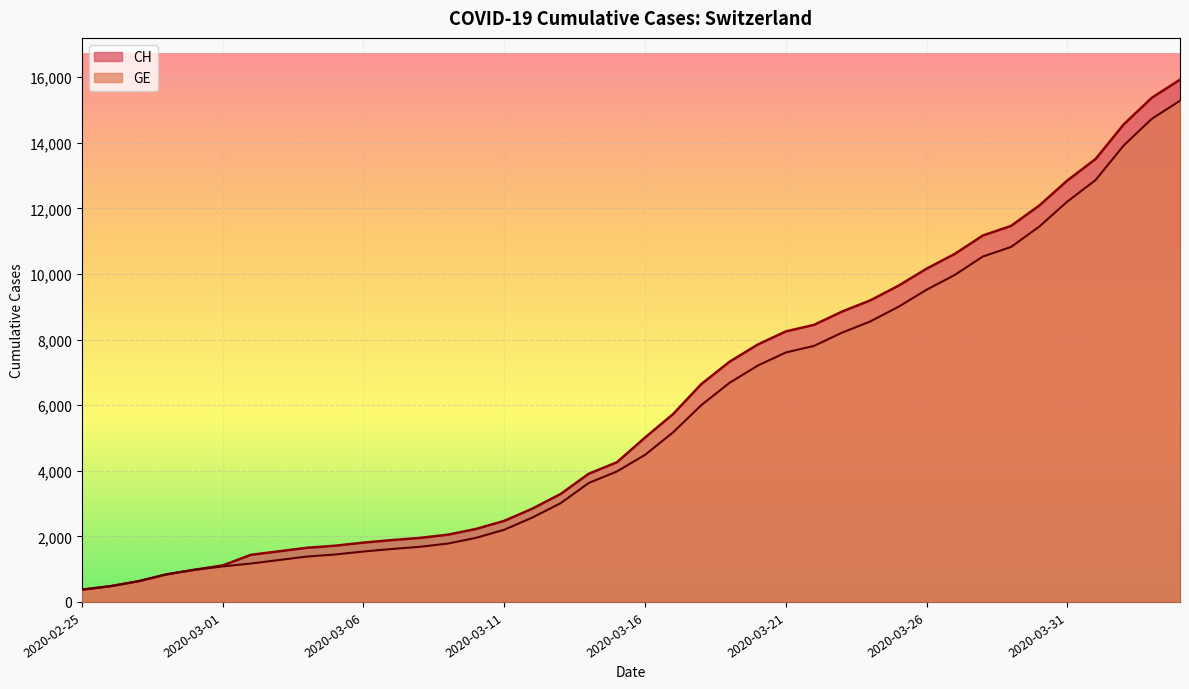

What is the label of the 3rd point from the left?

2020-02-27